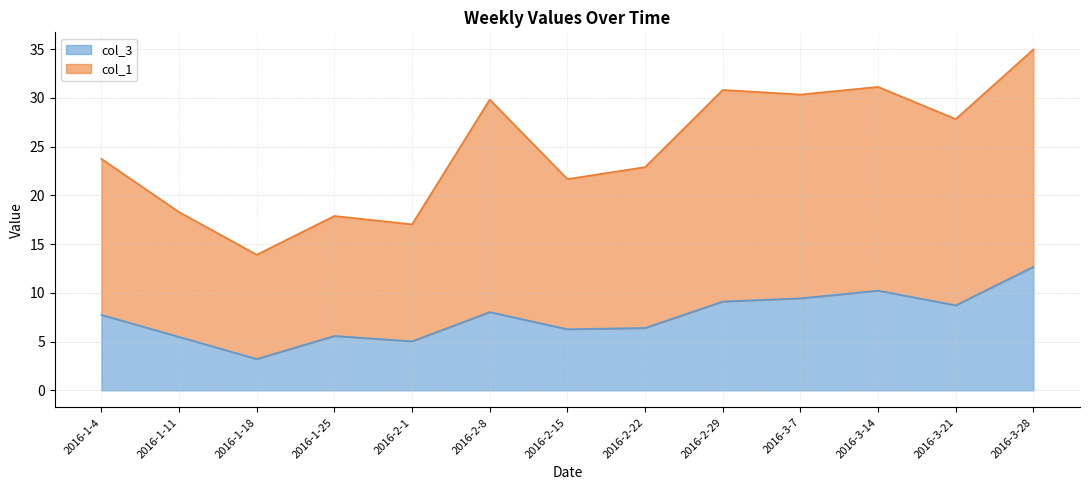

Does the chart have visible grid lines?

Yes